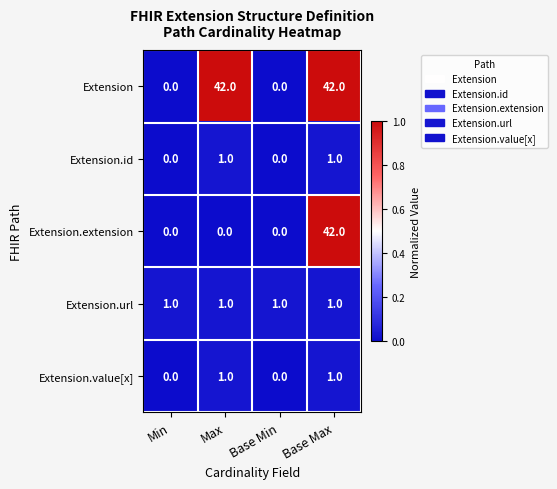

How many Extension.extension values are between 0 and 42?

4